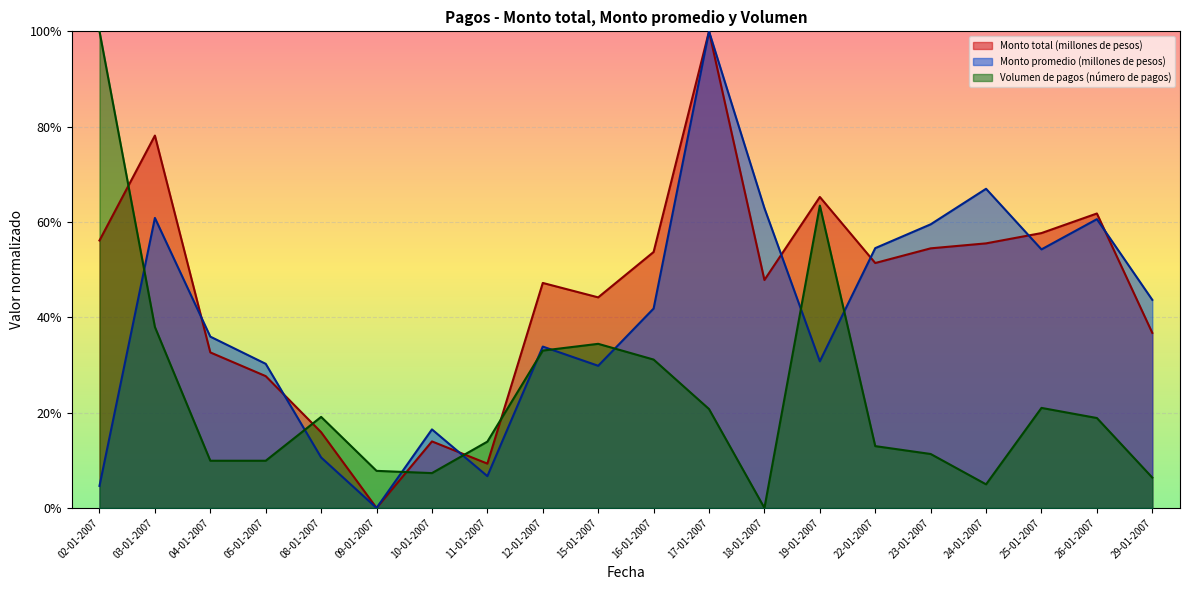

What is the sum of all Monto promedio (millones de pesos) values?

8.0